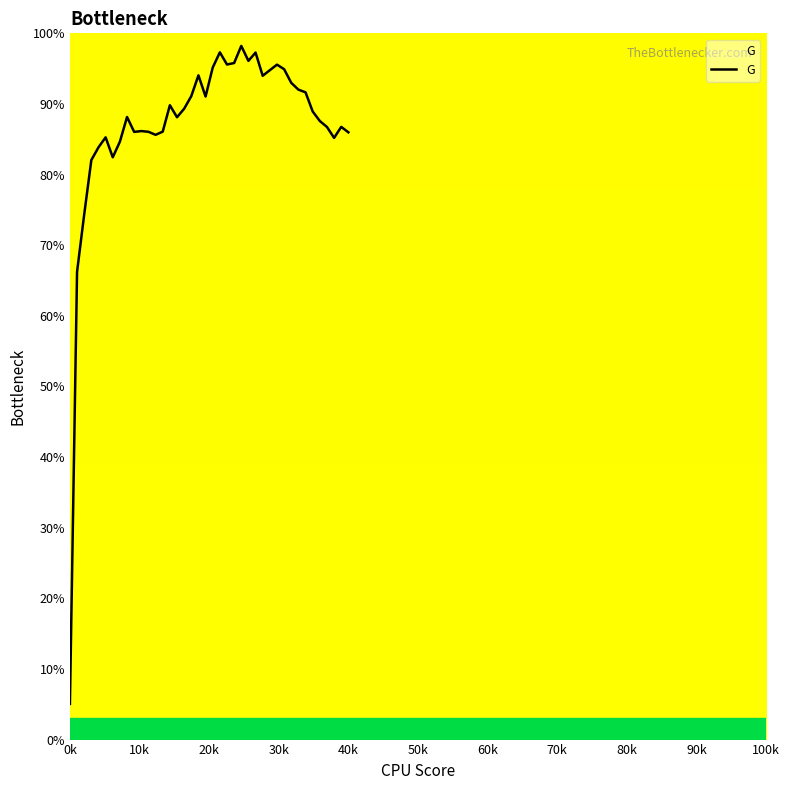

What is the greatest value displayed?

98.2